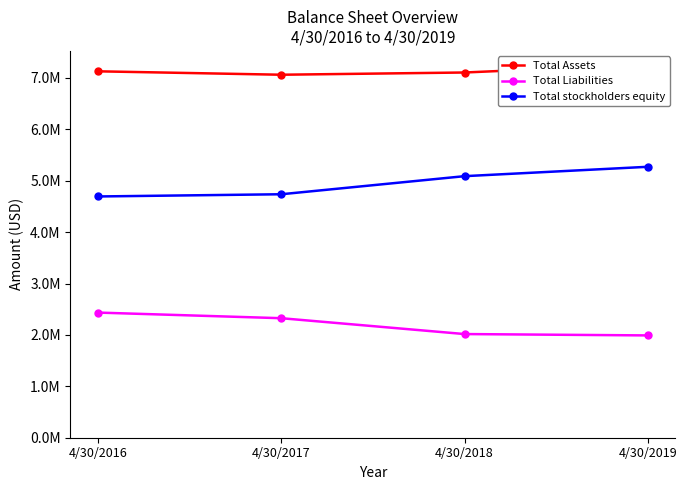

How many data points in Total Liabilities are above 2325487?

1